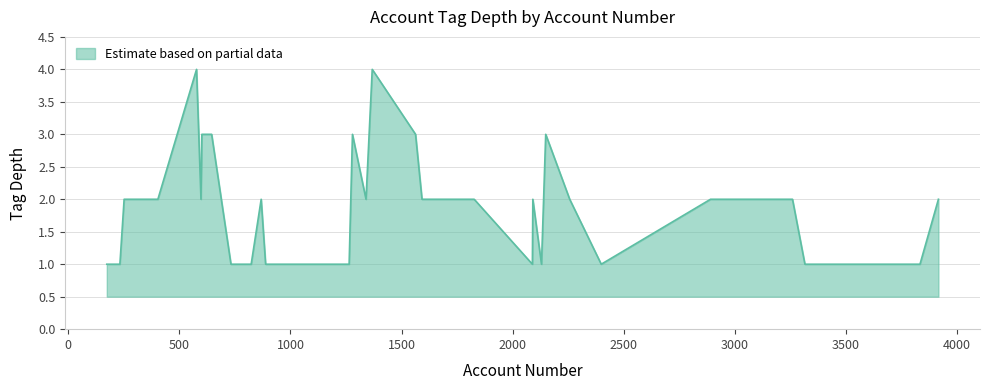

What is the greatest value displayed?

4